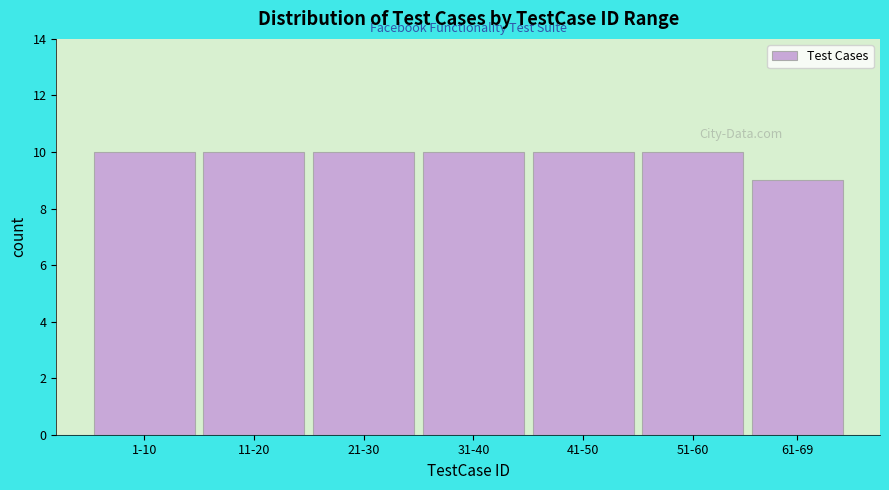

Reading left to right, list all the values displayed in this chart.

1-10=10	11-20=10	21-30=10	31-40=10	41-50=10	51-60=10	61-69=9